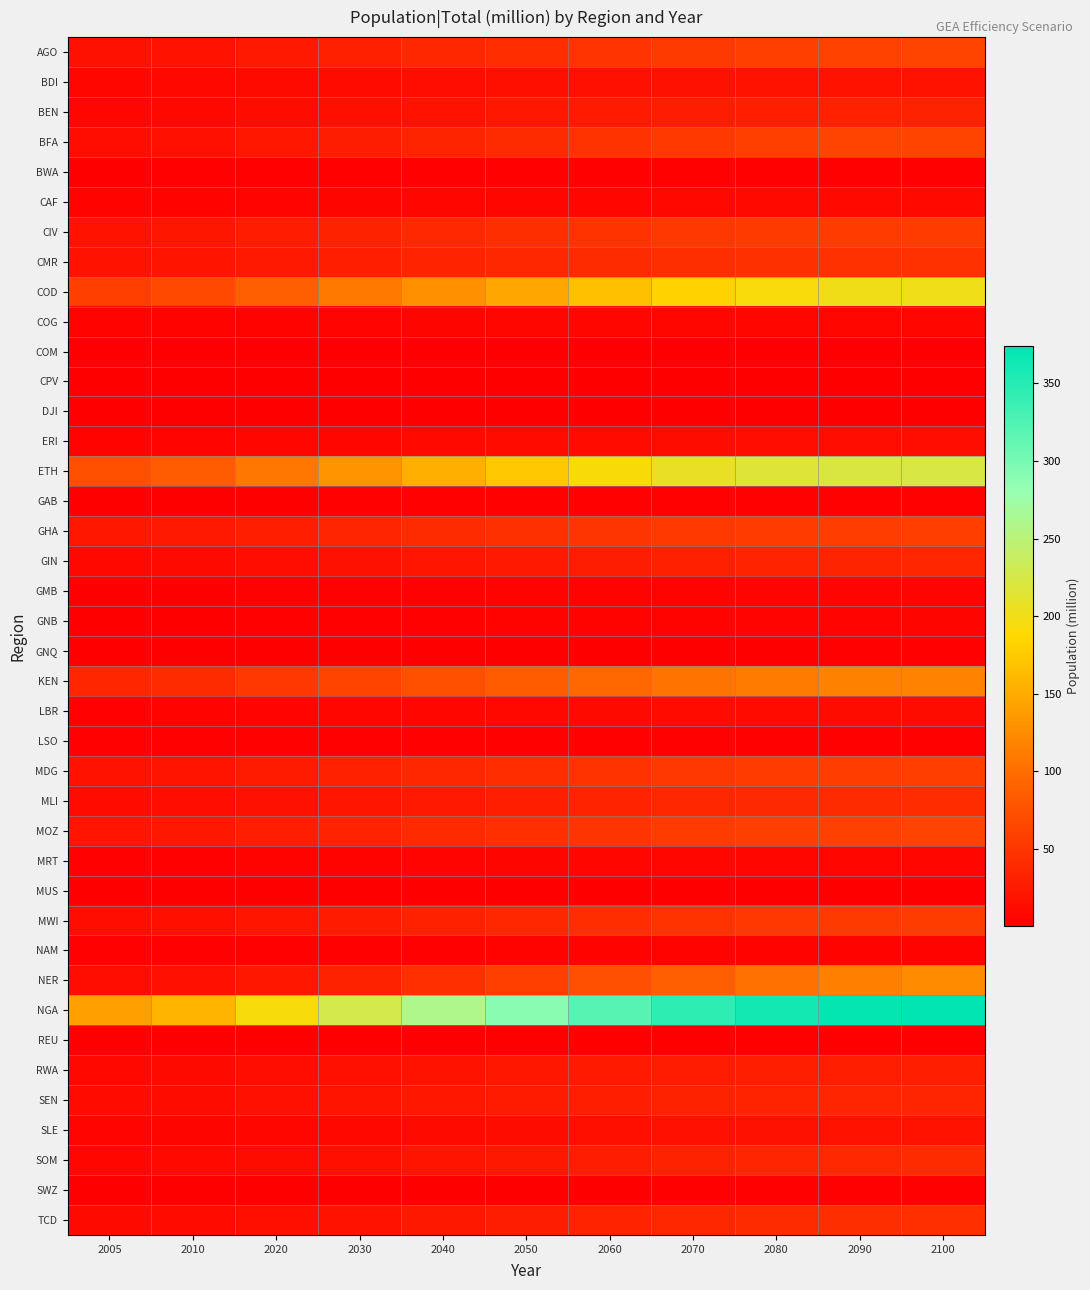

What is the difference between the highest and lowest values at 2005?

140.4